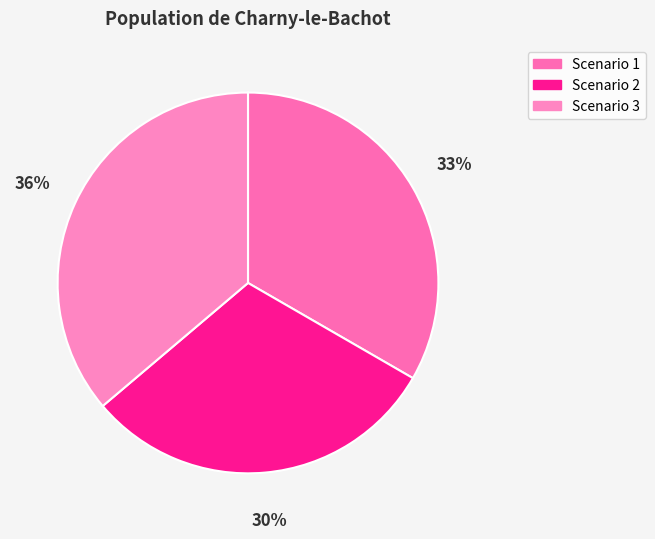

Combined, what portion of the pie is Scenario 3 and Scenario 2?

66.7%